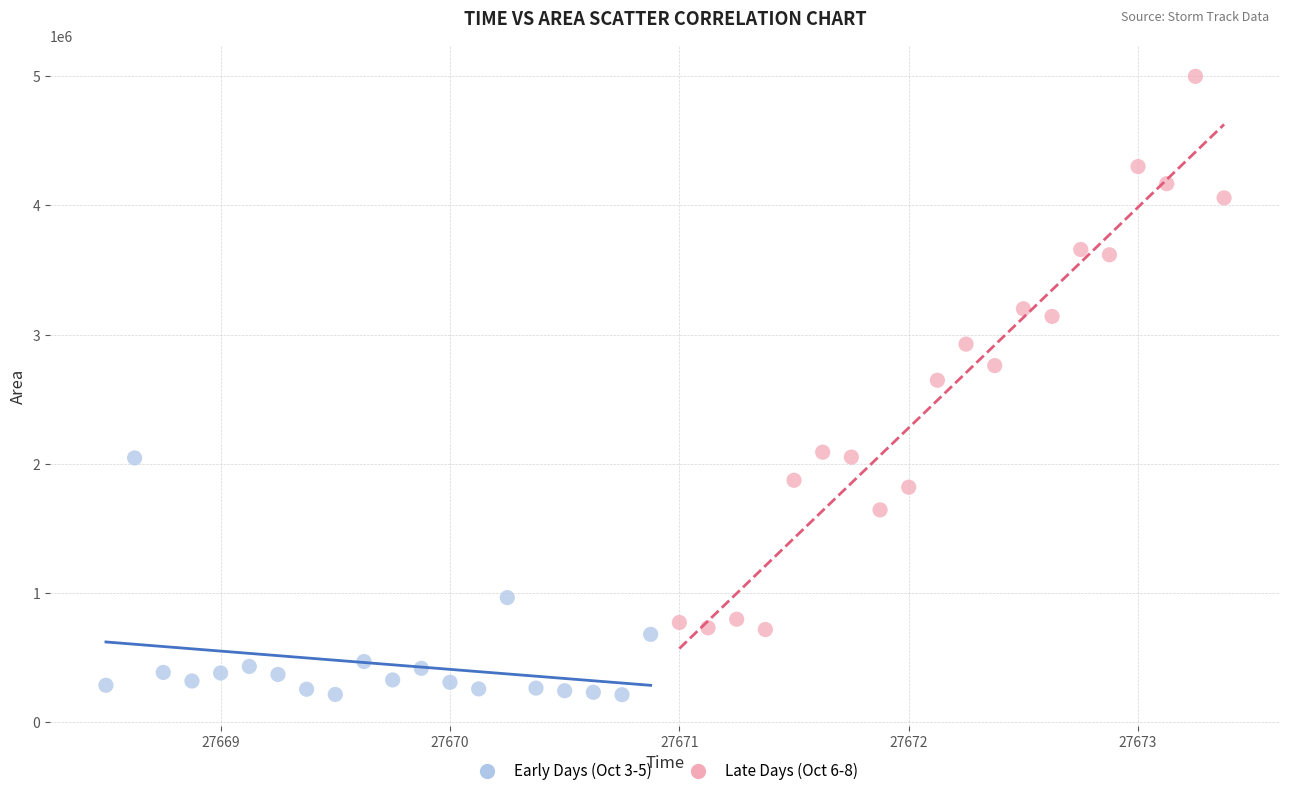

What are all the series names shown in the legend?

Early Days (Oct 3-5), Late Days (Oct 6-8)